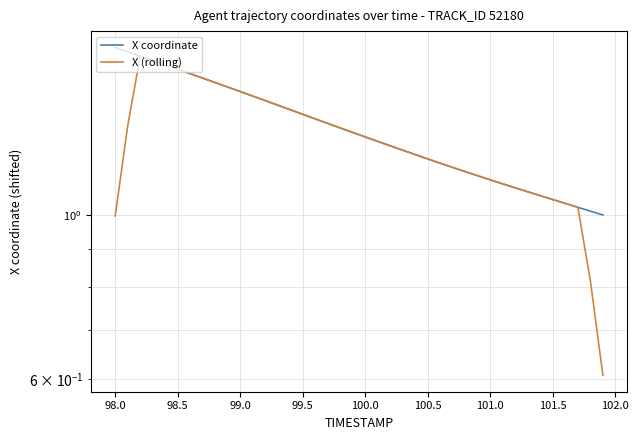

Reading left to right, what are all the values shown in this chart?

X coordinate: 1.7	1.7	1.6	1.6	1.6	1.6	1.6	1.5	1.5	1.5	1.5	1.4	1.4	1.4	1.4	1.4	1.3	1.3	1.3	1.3	1.3	1.3	1.2	1.2	1.2	1.2	1.2	1.2	1.1	1.1	1.1	1.1	1.1	1.1	1.1	1.0	1.0	1.0	1.0	1.0
X (rolling): 1.0	1.3	1.6	1.6	1.6	1.6	1.6	1.5	1.5	1.5	1.5	1.4	1.4	1.4	1.4	1.4	1.3	1.3	1.3	1.3	1.3	1.3	1.2	1.2	1.2	1.2	1.2	1.2	1.1	1.1	1.1	1.1	1.1	1.1	1.1	1.0	1.0	1.0	0.8	0.6